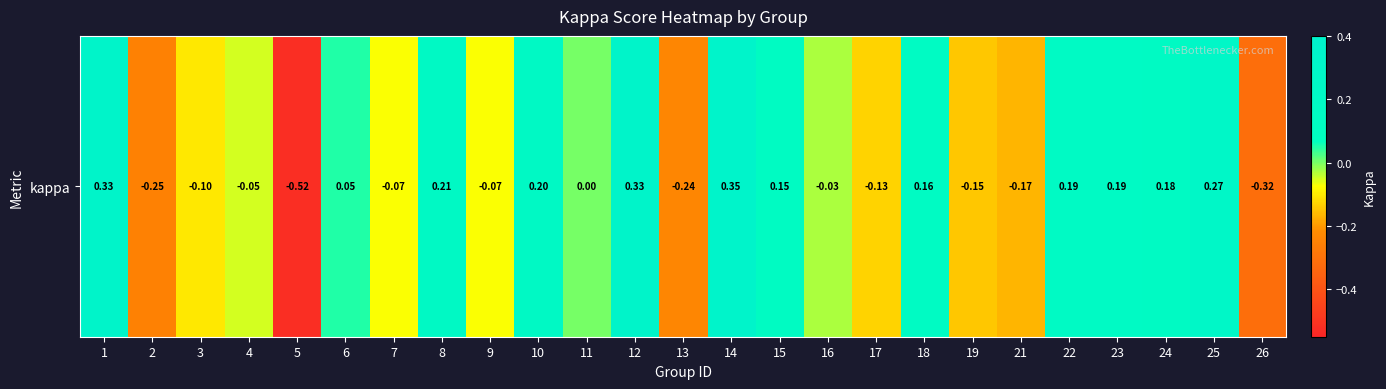

What is the sum of all values?

0.5